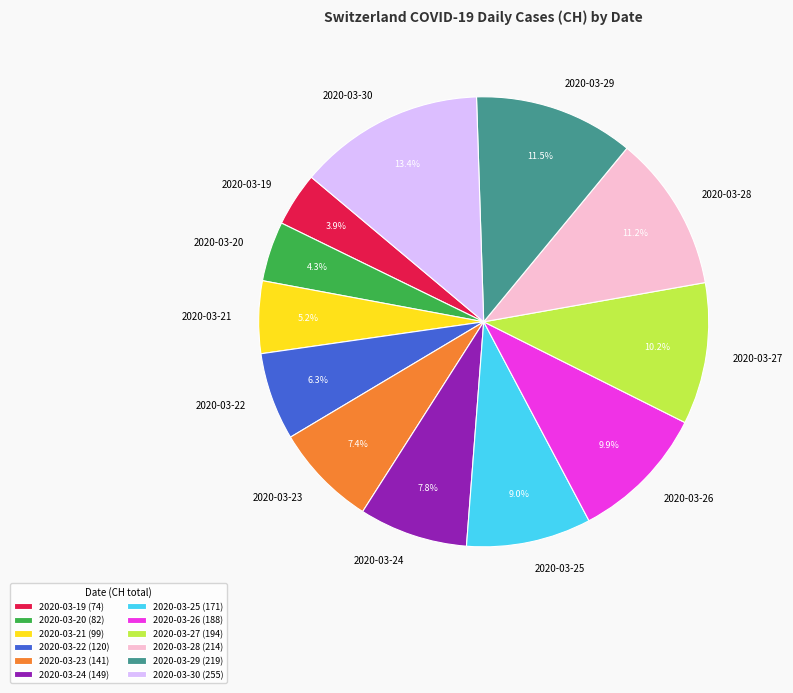

Does 2020-03-23 represent more than half of the total?

No